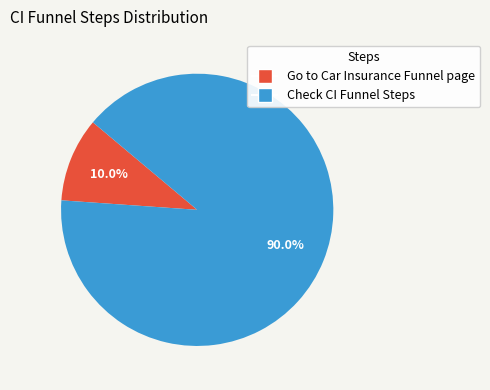

What is the ratio of the value at Check CI Funnel Steps to the value at Go to Car Insurance Funnel page?

9.0